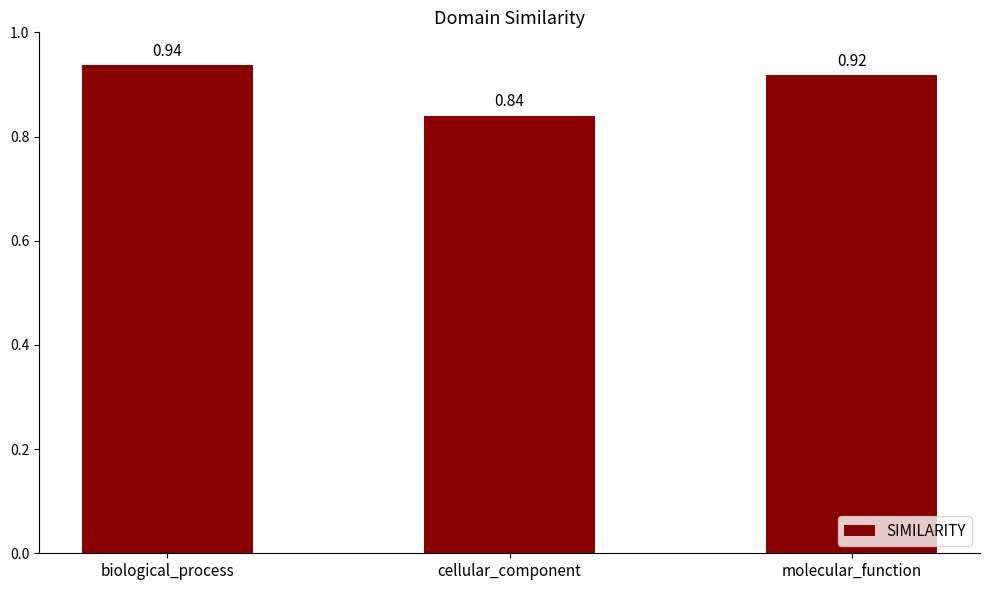

List the labels in order of value, largest first.

biological_process, molecular_function, cellular_component